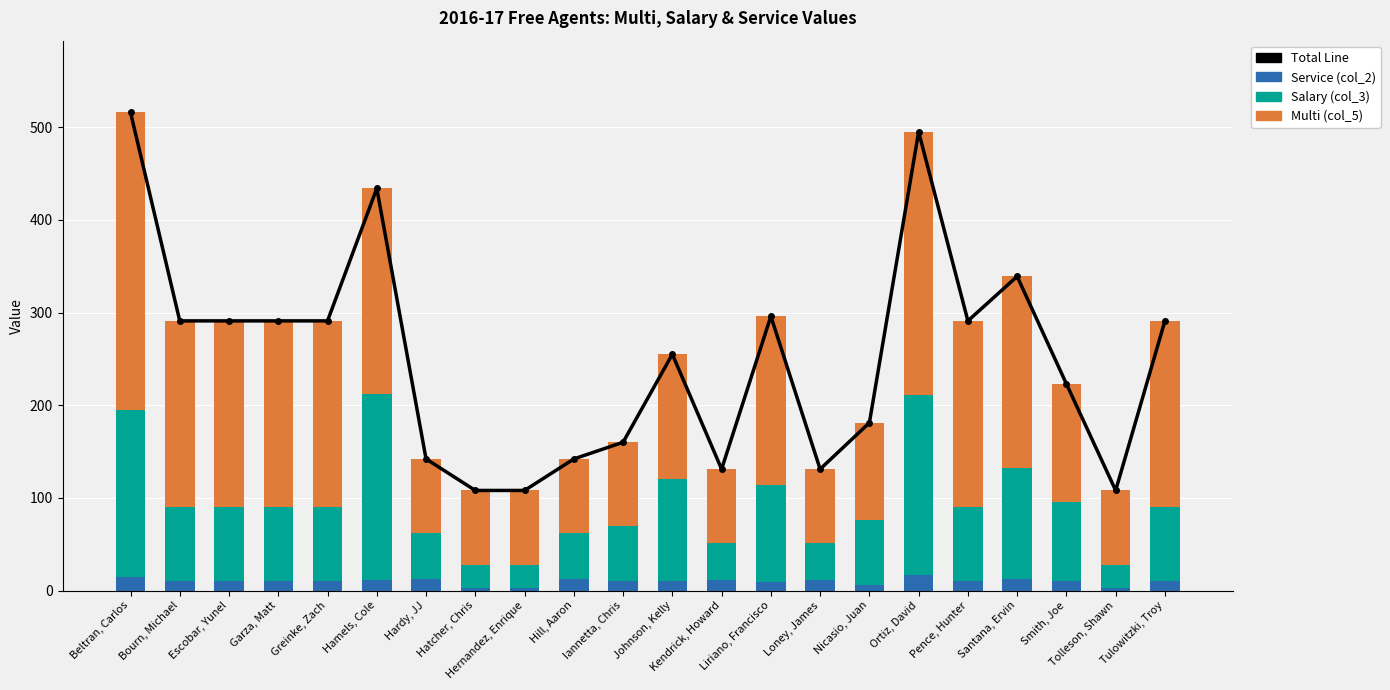

What is the sum of all Salary (col_3) values?

1860